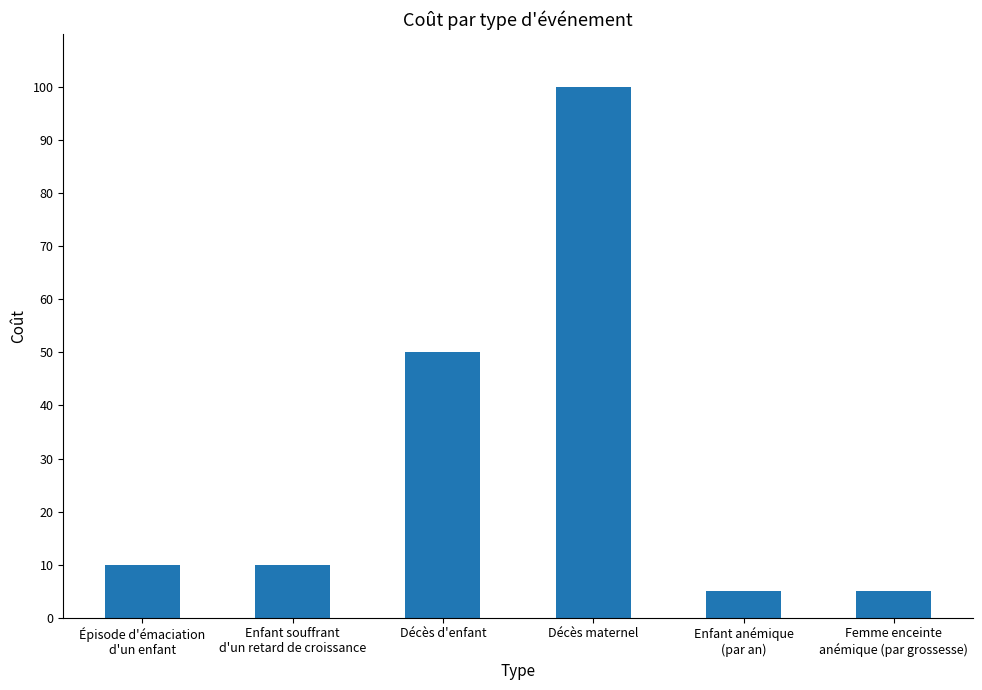

Is it true that the value at Enfant souffrant
d'un retard de croissance is 6?

False